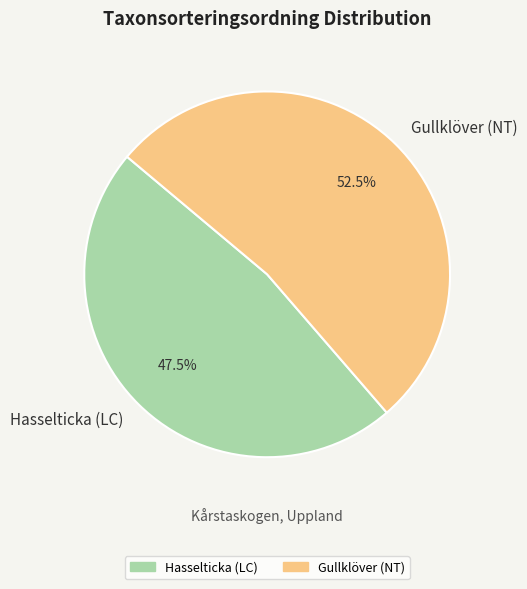

What is the ratio of the value at Gullklöver (NT) to the value at Hasselticka (LC)?

1.1